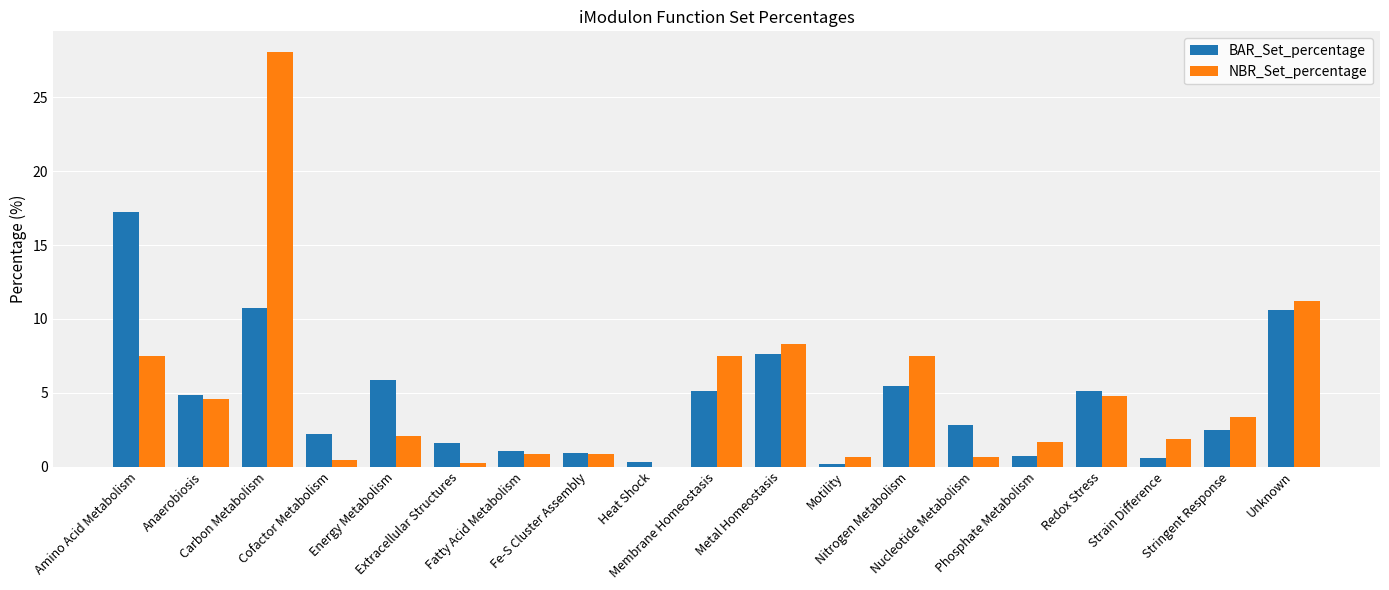

The value of NBR_Set_percentage at Extracellular Structures is 0.2. True or false?

True